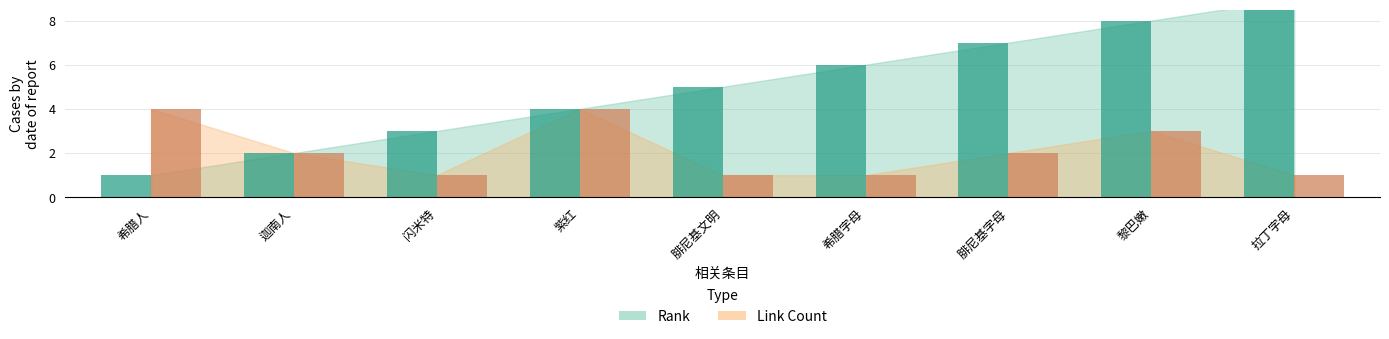

List the labels in order of Rank (bar) value, smallest first.

希腊人, 迦南人, 闪米特, 紫红, 腓尼基文明, 希腊字母, 腓尼基字母, 黎巴嫩, 拉丁字母